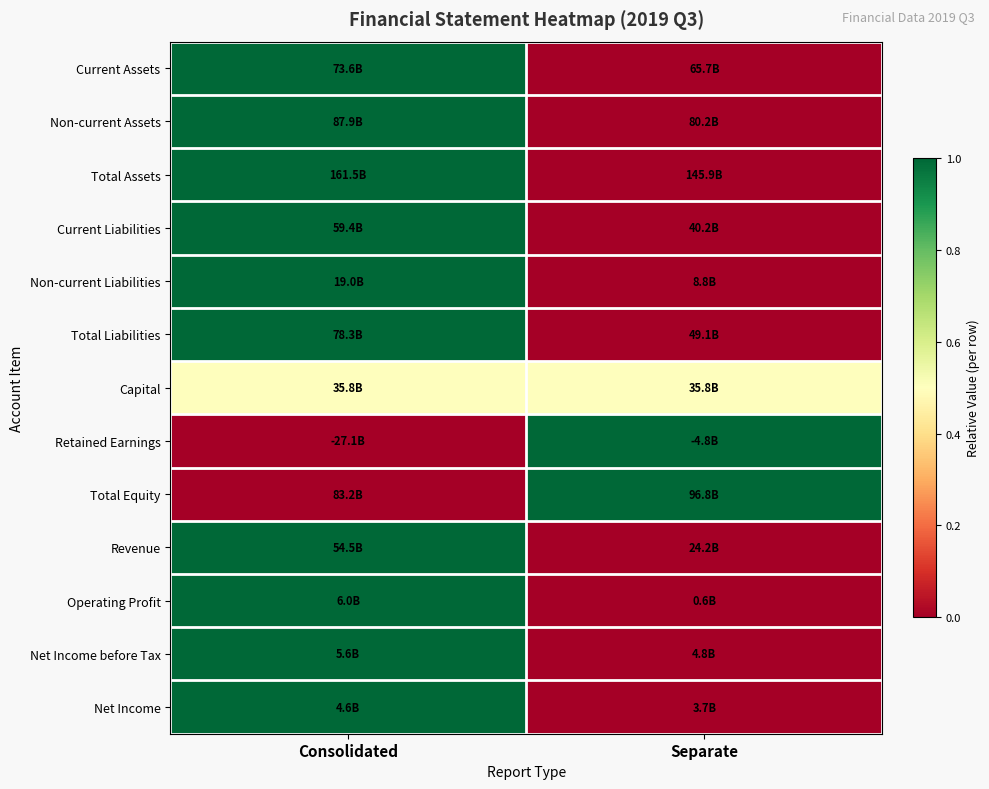

Reading left to right, transcribe all the data shown in this chart.

Current Assets: Consolidated=1.0	Separate=0.0
Non-current Assets: Consolidated=1.0	Separate=0.0
Total Assets: Consolidated=1.0	Separate=0.0
Current Liabilities: Consolidated=1.0	Separate=0.0
Non-current Liabilities: Consolidated=1.0	Separate=0.0
Total Liabilities: Consolidated=1.0	Separate=0.0
Capital: Consolidated=0.5	Separate=0.5
Retained Earnings: Consolidated=0.0	Separate=1.0
Total Equity: Consolidated=0.0	Separate=1.0
Revenue: Consolidated=1.0	Separate=0.0
Operating Profit: Consolidated=1.0	Separate=0.0
Net Income before Tax: Consolidated=1.0	Separate=0.0
Net Income: Consolidated=1.0	Separate=0.0